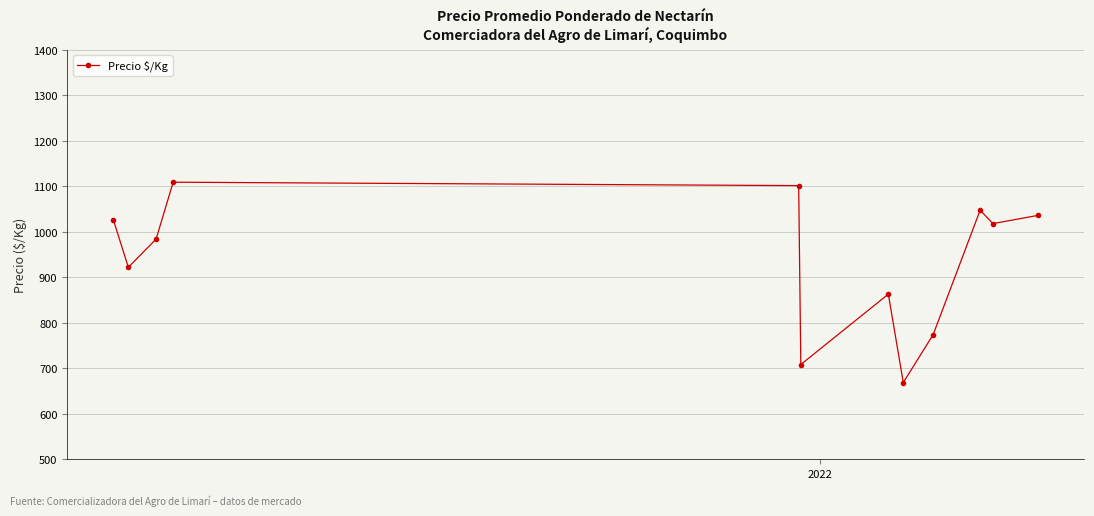

What is the smallest value displayed?

668.7